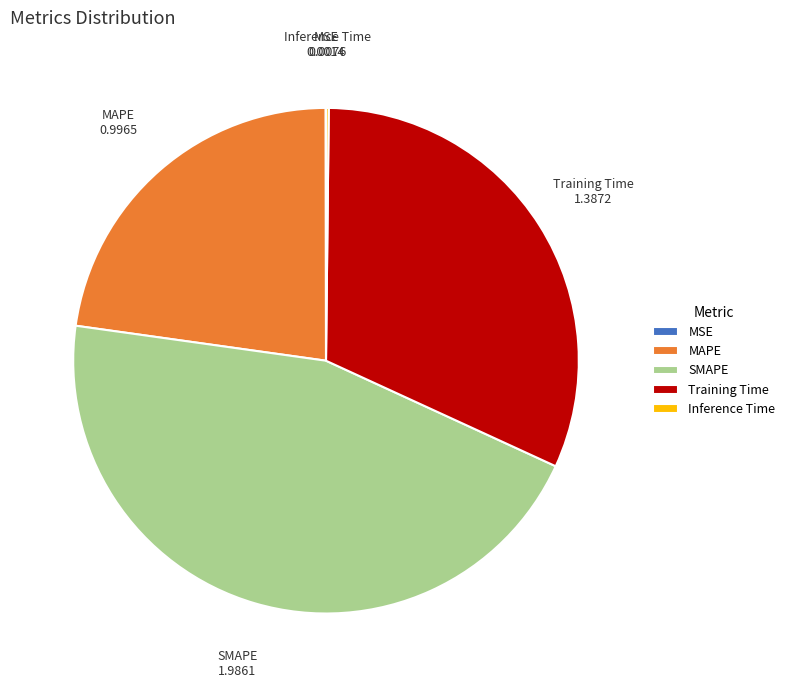

Is there a majority slice in this chart?

No